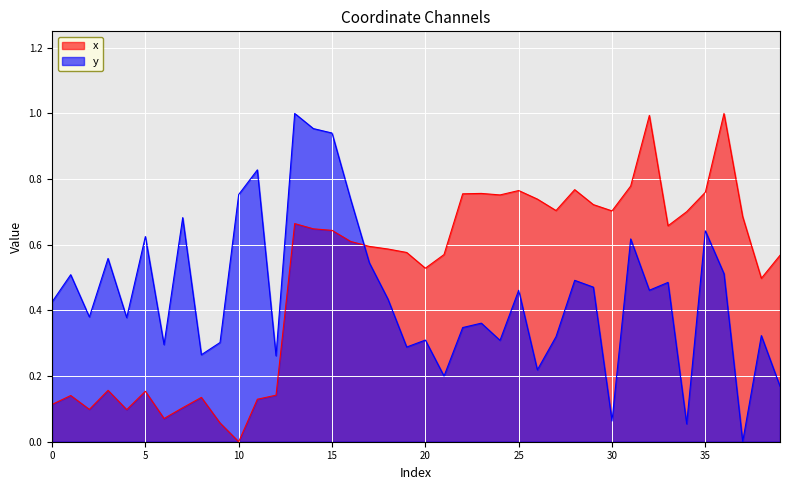

At how many categories does at least one series exceed 0?

40